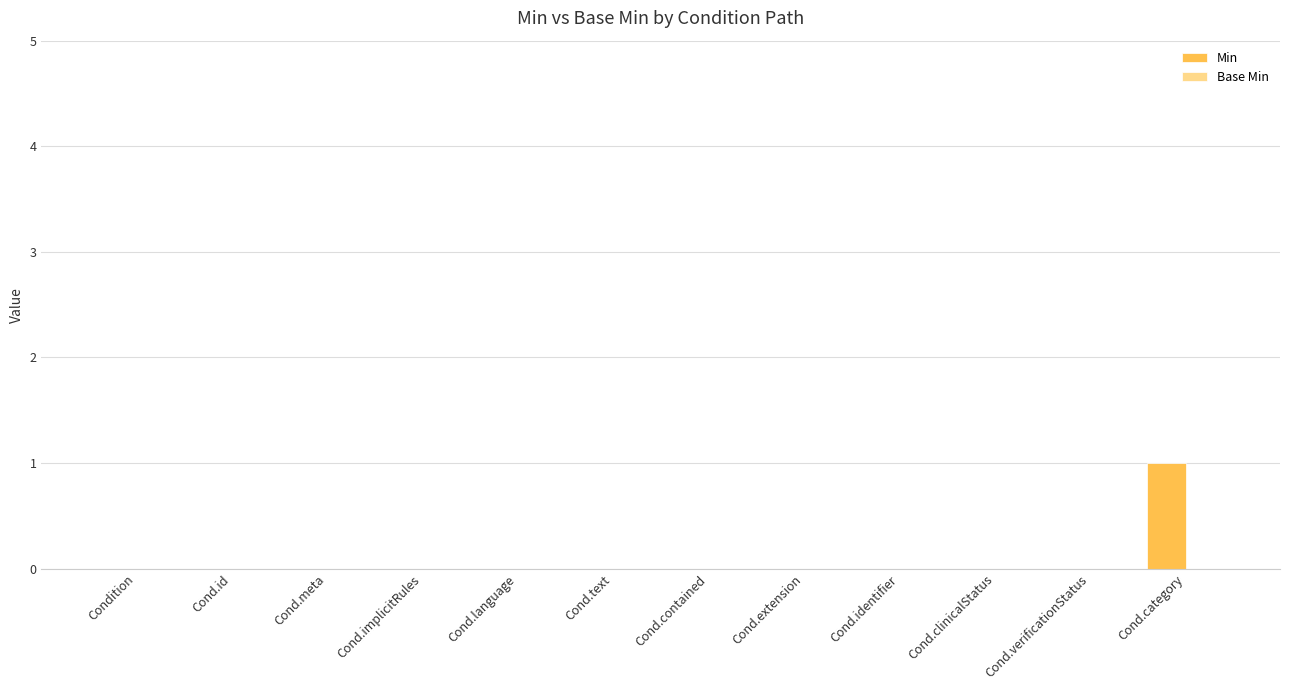

True or false: the data shows 0 at Cond.verificationStatus.

True